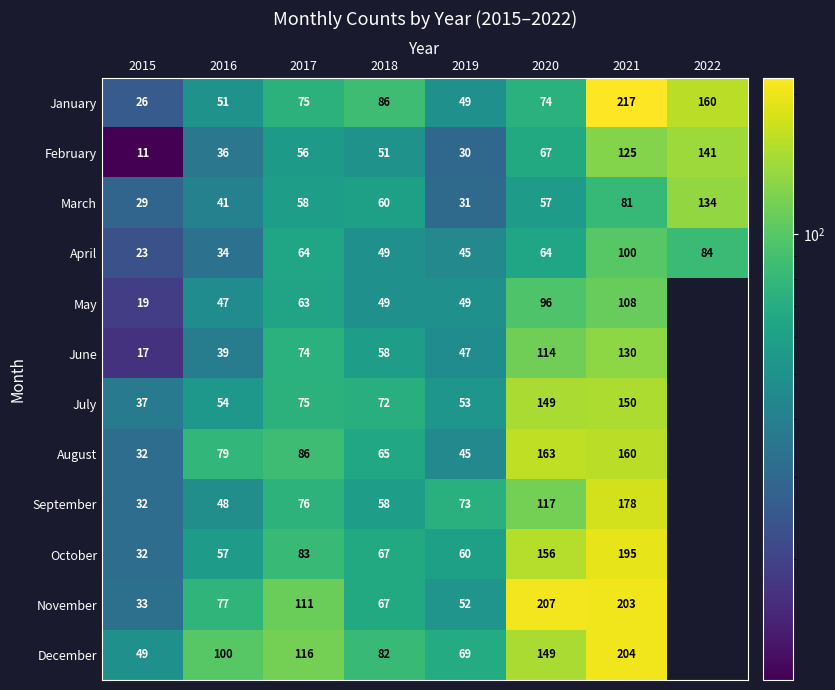

What is the difference between the August values at 2019 and 2017?

41